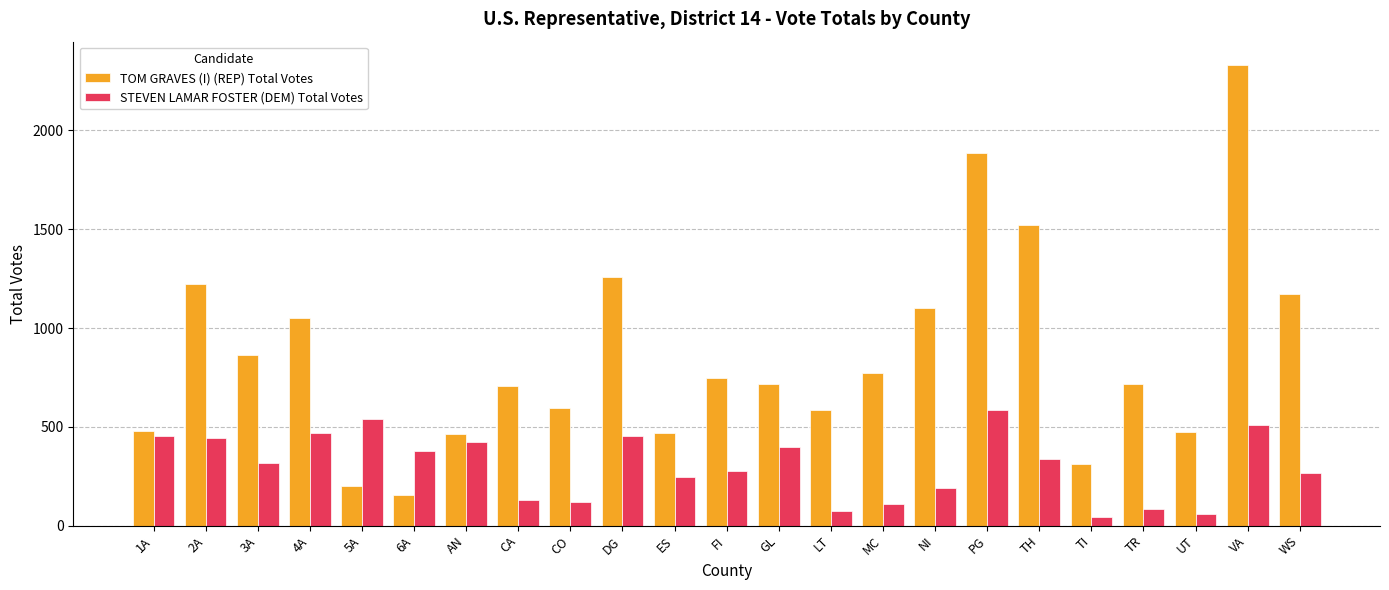

Rank the series by their maximum value, from lowest to highest.

STEVEN LAMAR FOSTER (DEM) Total Votes, TOM GRAVES (I) (REP) Total Votes